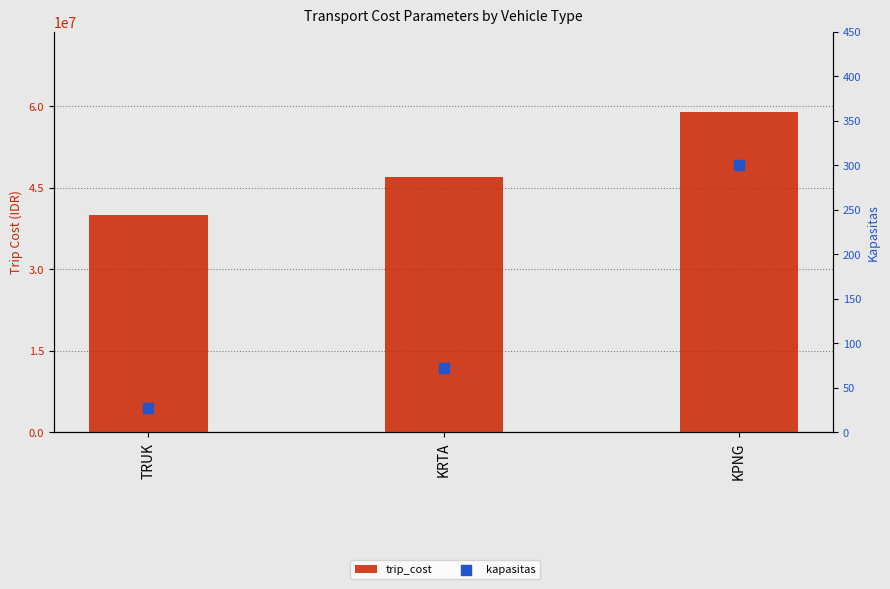

At which category is the sum across all series the highest?

KPNG